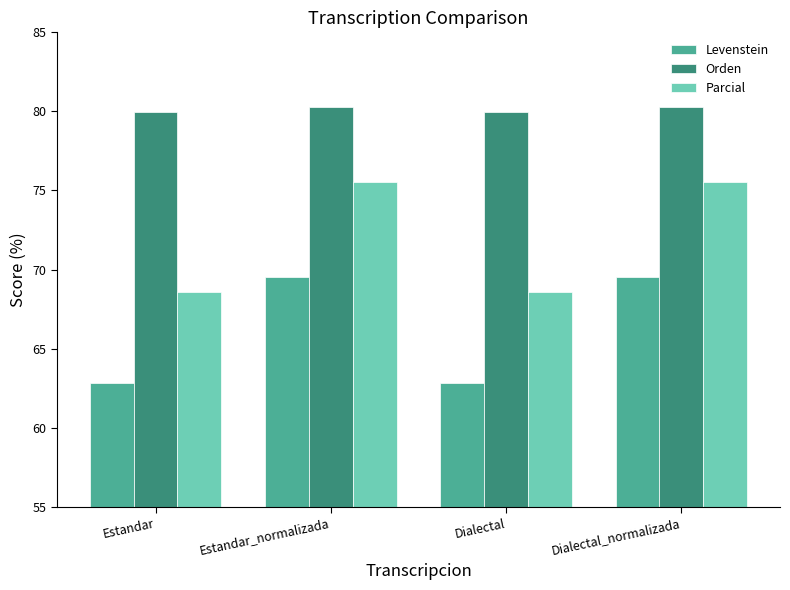

What is the difference between the highest and lowest values at Estandar?

17.1